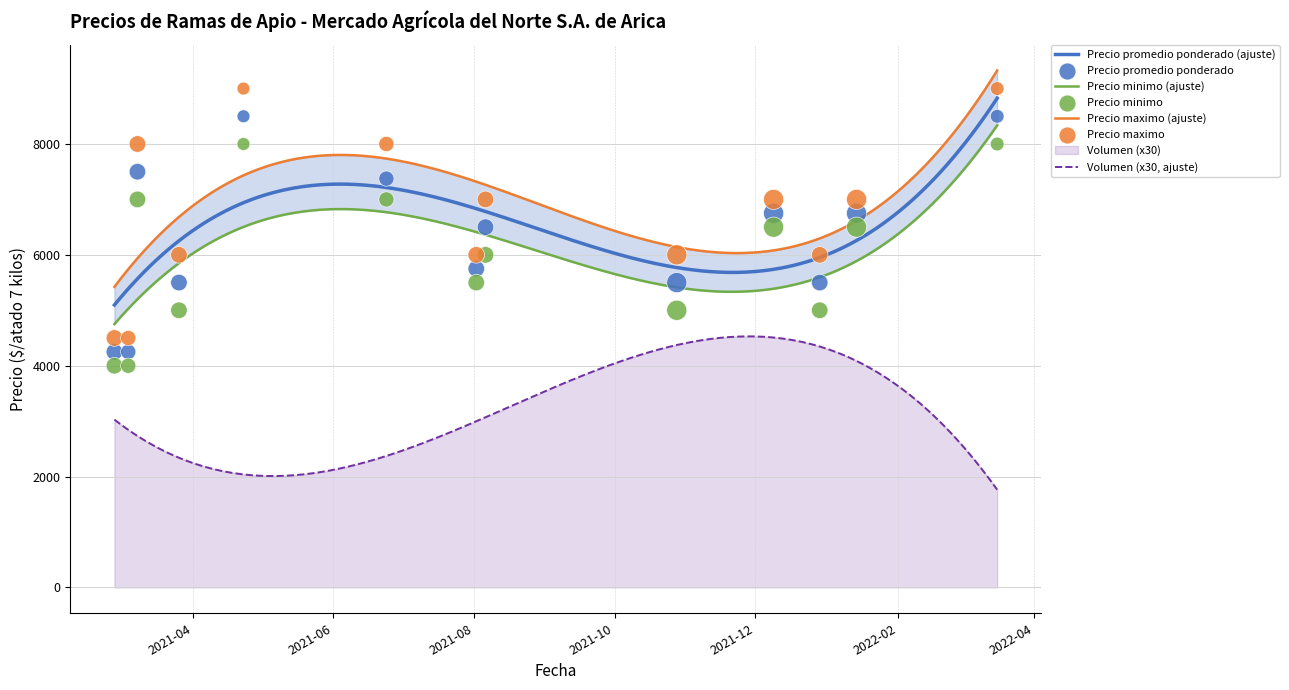

Which series has the largest total across all categories?

Precio maximo